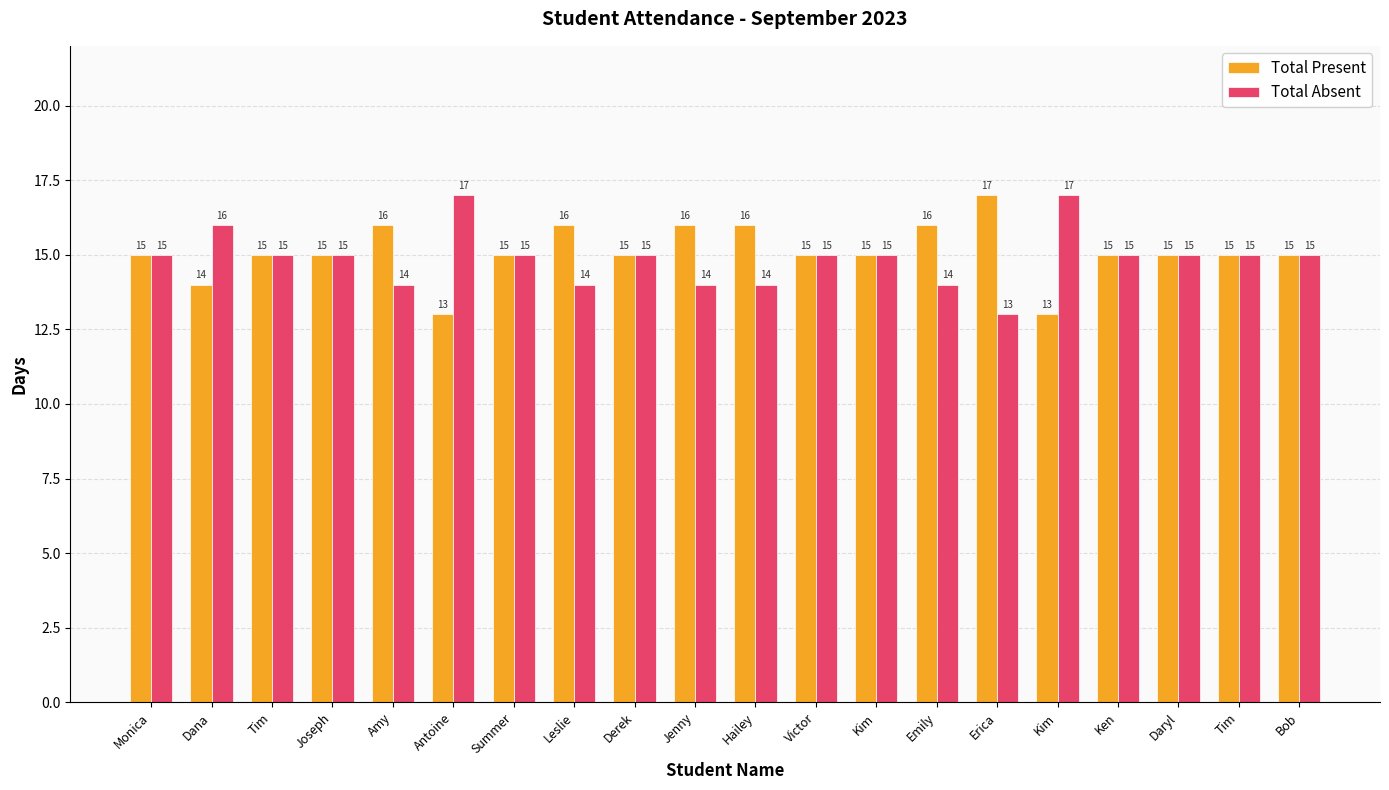

What is the sum of the Total Absent values at Amy and Joseph?

29